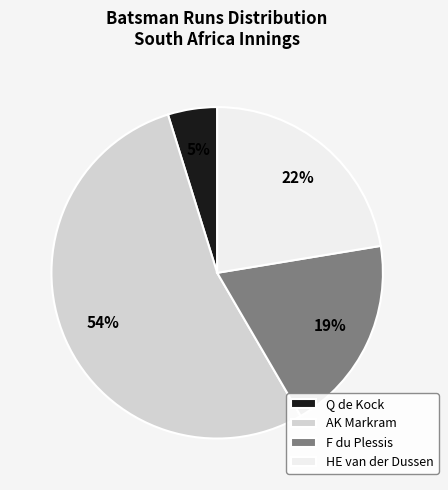

What is the largest slice in the pie chart?

AK Markram